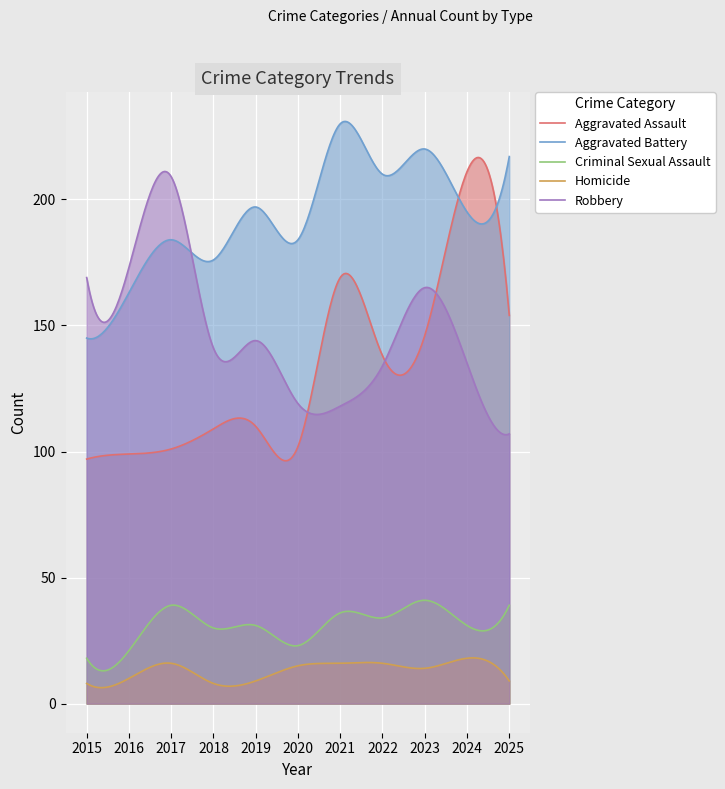

Between 2024 and 2025, which series saw the biggest shift?

Aggravated Assault